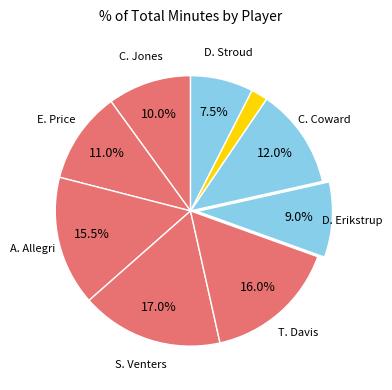

Does any single category account for the majority?

No